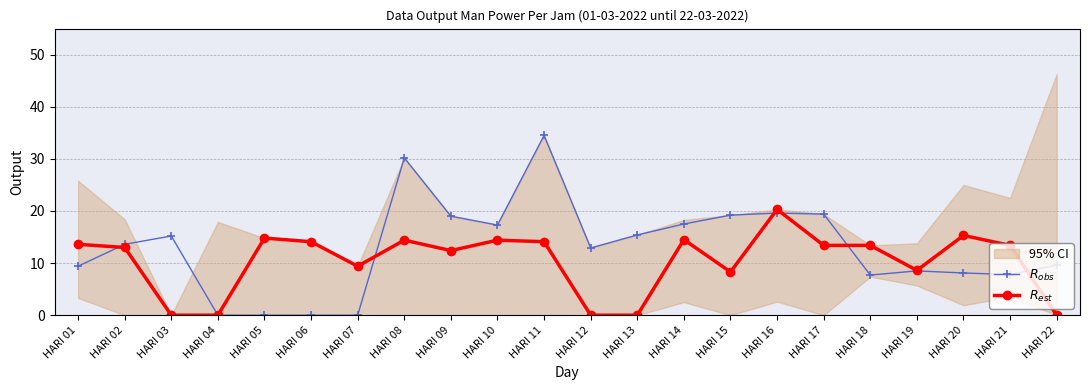

Read the $R_{est}$ value at HARI 15.

8.3